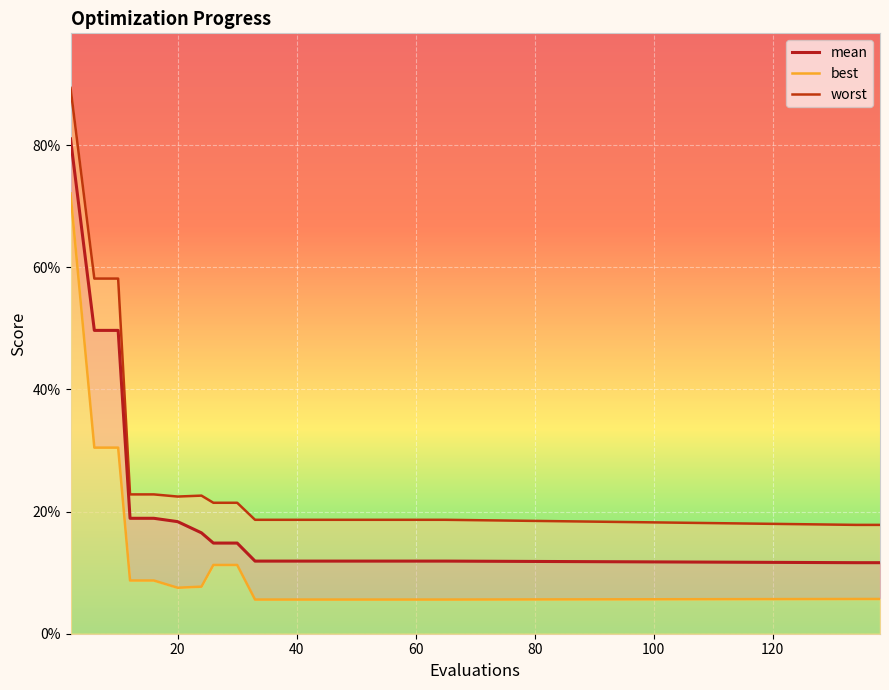

What is the value of the worst point at the 2nd from the left?

0.6